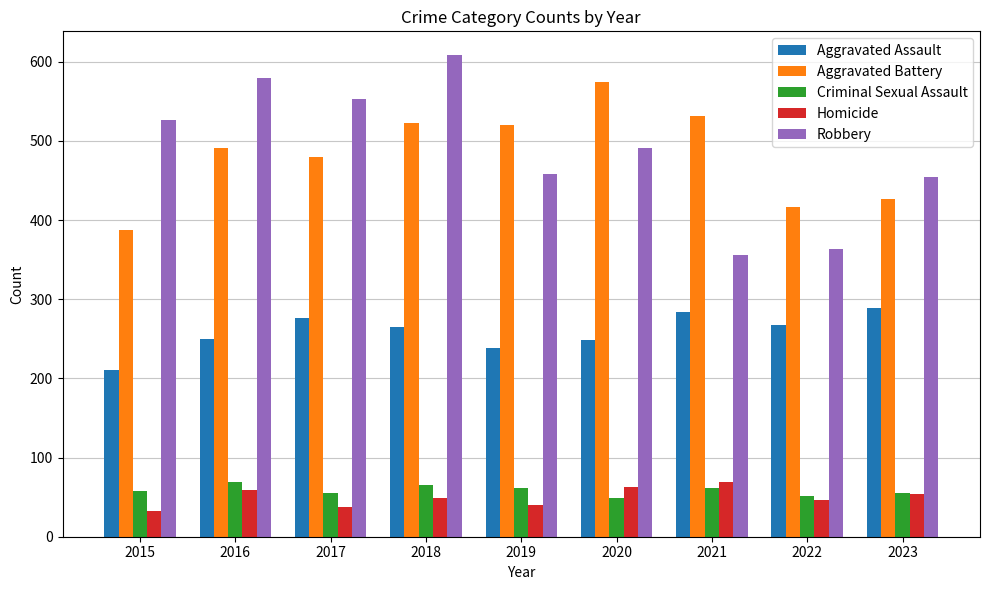

Rank the series at 2015 from lowest to highest value.

Homicide, Criminal Sexual Assault, Aggravated Assault, Aggravated Battery, Robbery